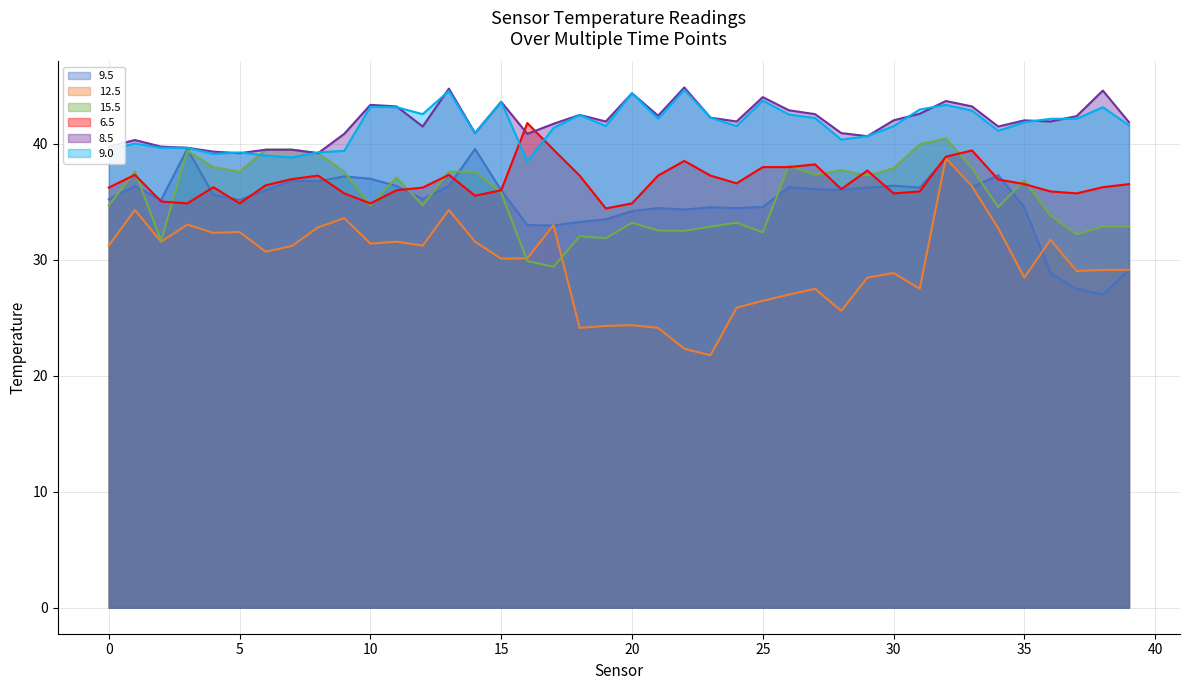

At which category does 9.5 reach its first local peak?

1